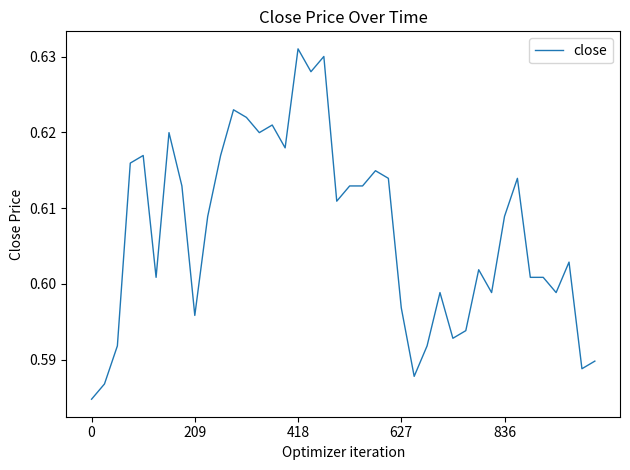

How many interior local peaks (higher than both neighbors) does the data have?

11